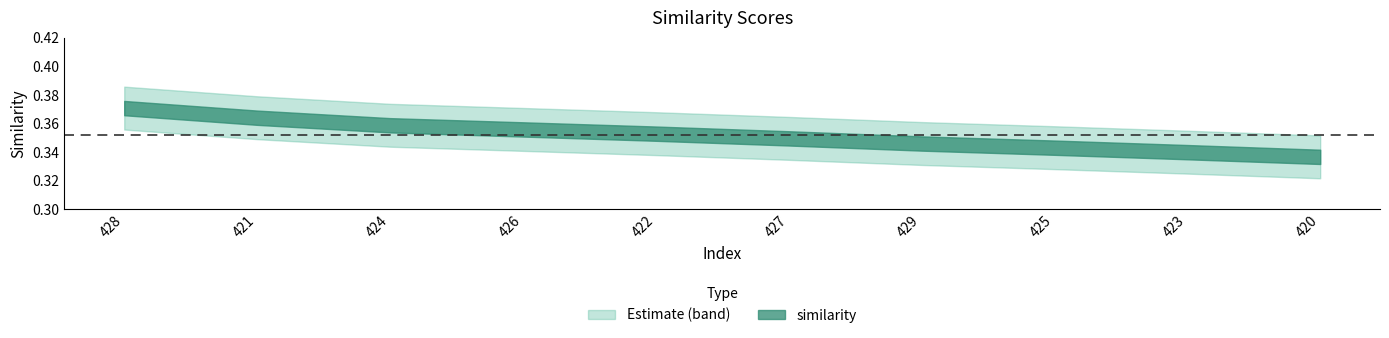

At which category does the chart reach its peak across all series?

428